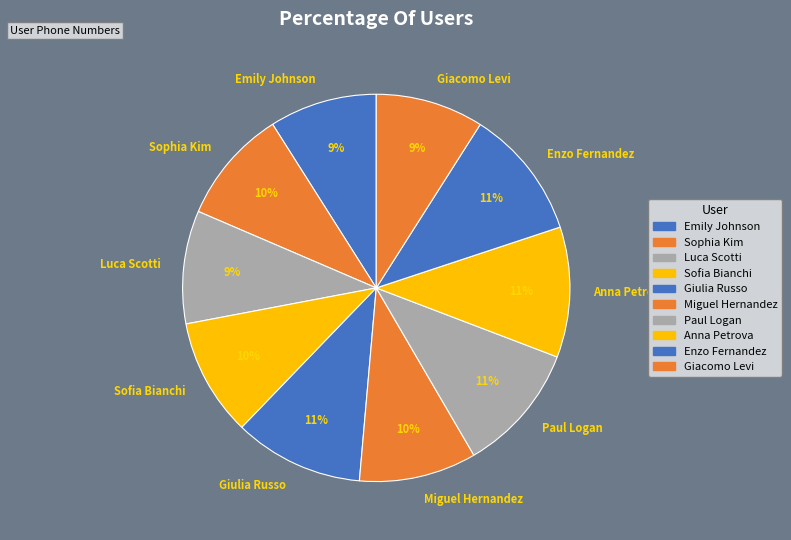

Is it true that Miguel Hernandez is 10% of the pie?

True